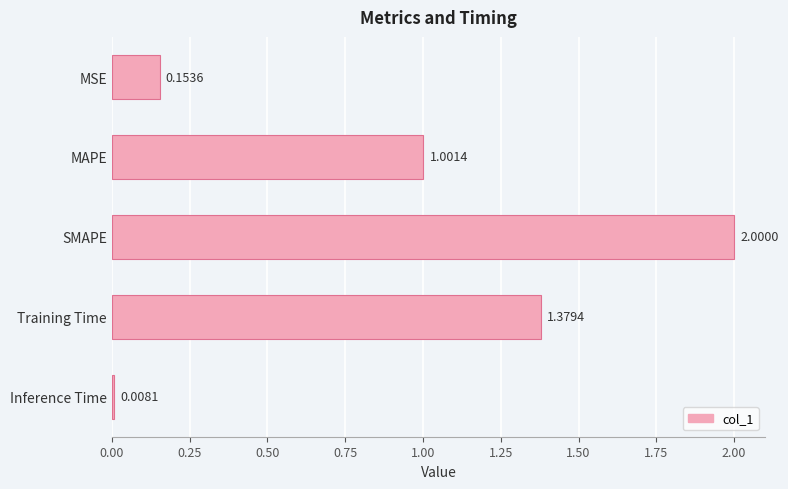

How many bars are there in total?

5